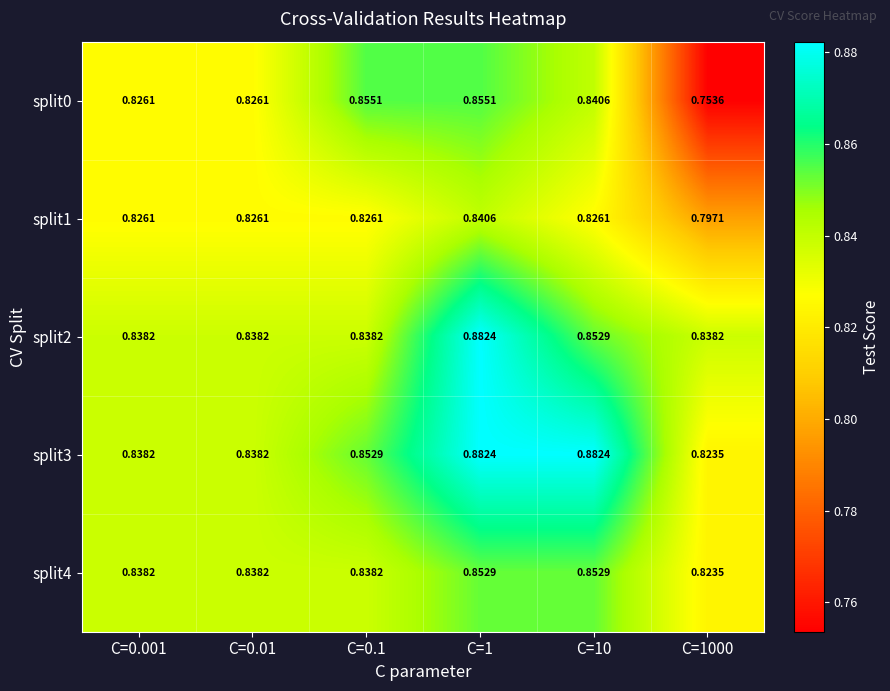

At which category is the sum across all series the highest?

C=1